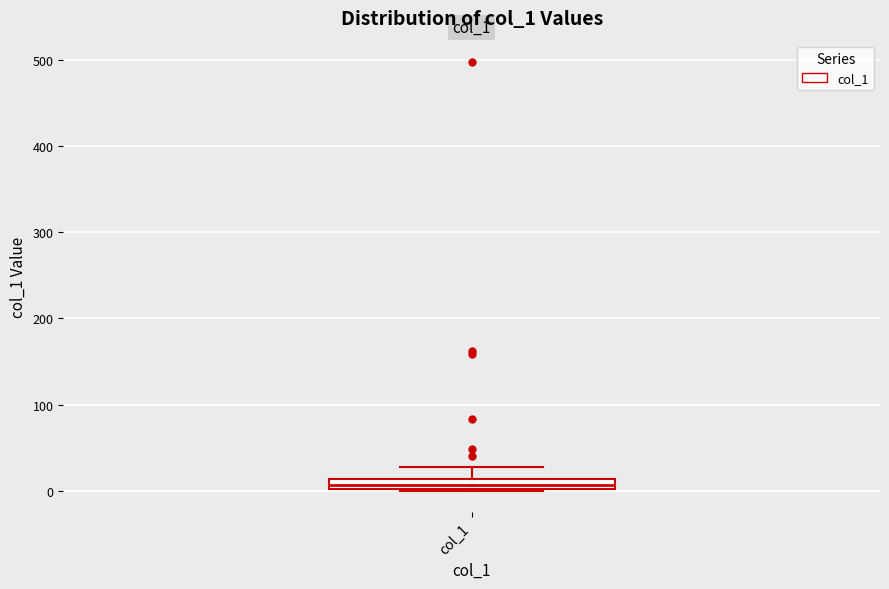

Where does the upper whisker of the box for col_1 end on the y-axis? The values are not printed on the chart, so give them approximately, as read against the axis.

30